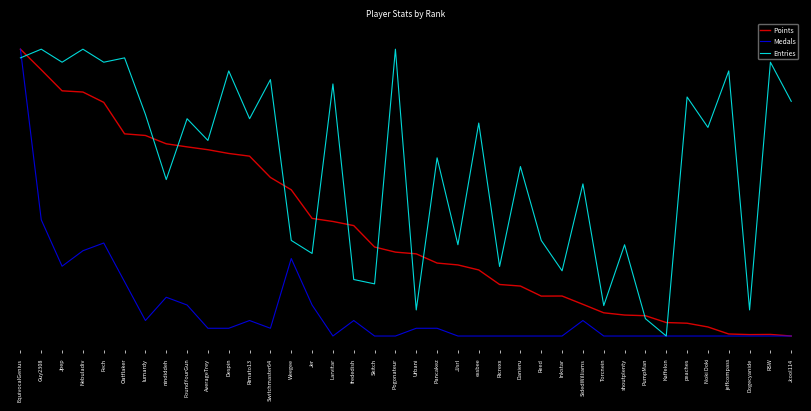

What is the label of the 37th point from the left?

RSW